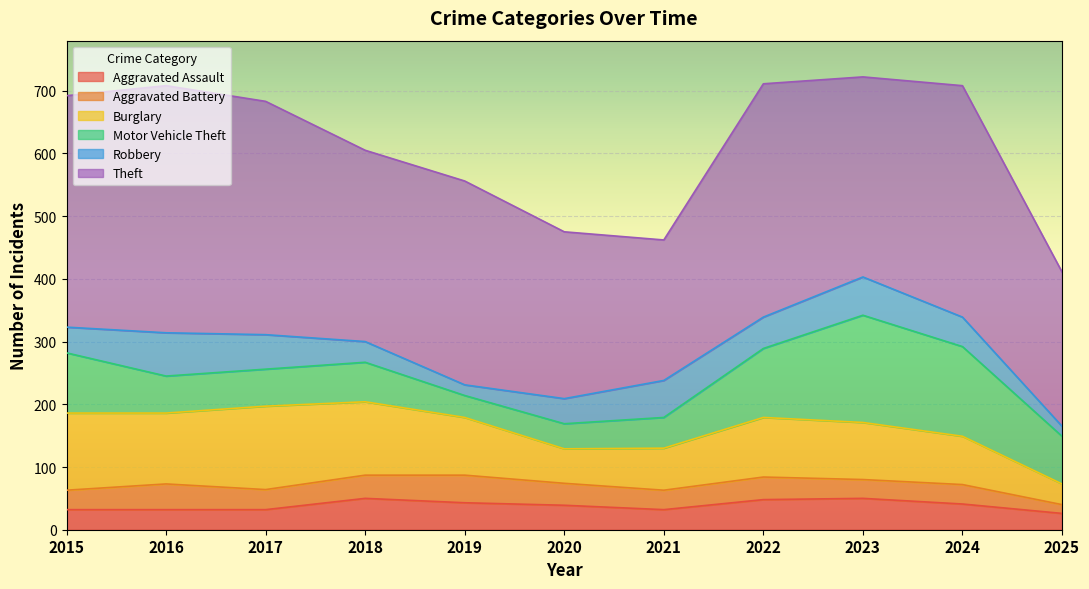

Does the chart display data point markers on the line(s)?

No